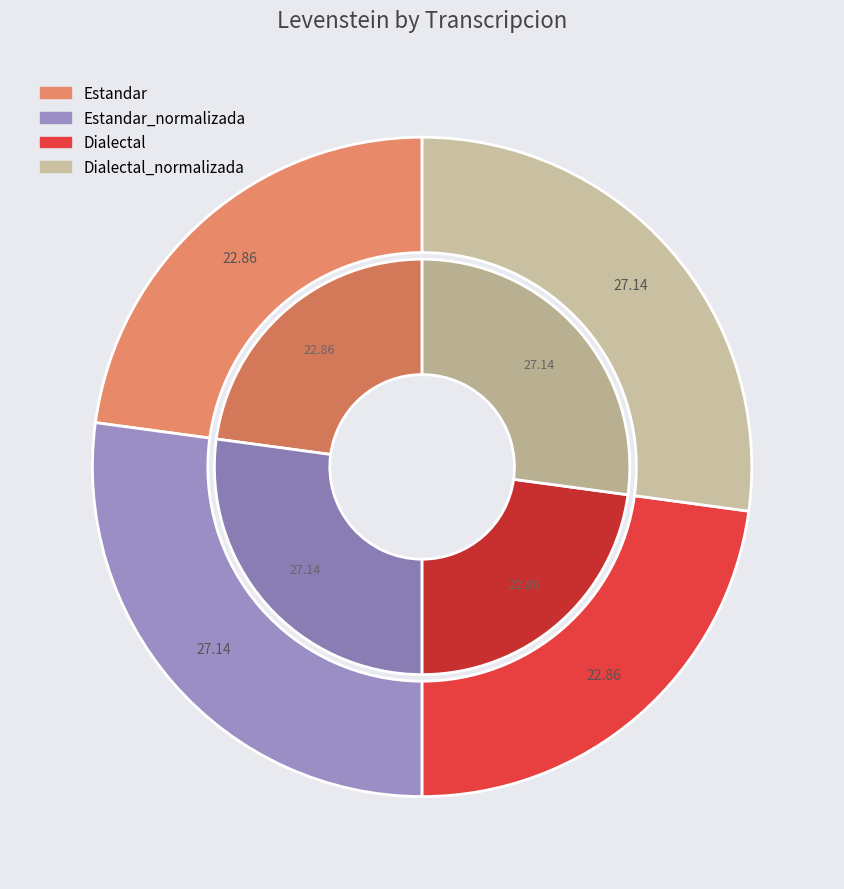

To the nearest percent, what percentage of the pie is Dialectal?

23%